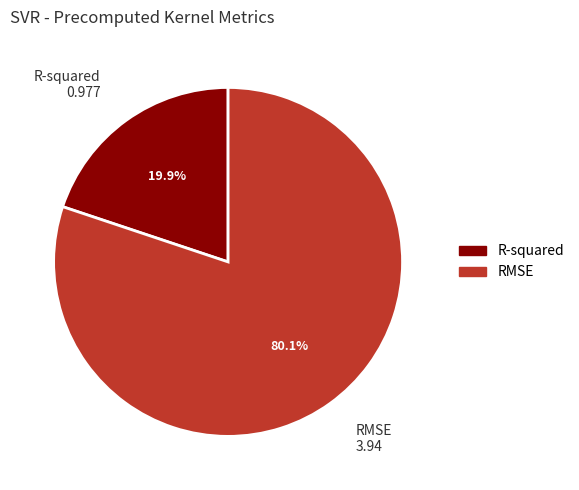

What is the change in value from R-squared to RMSE?

+3.0